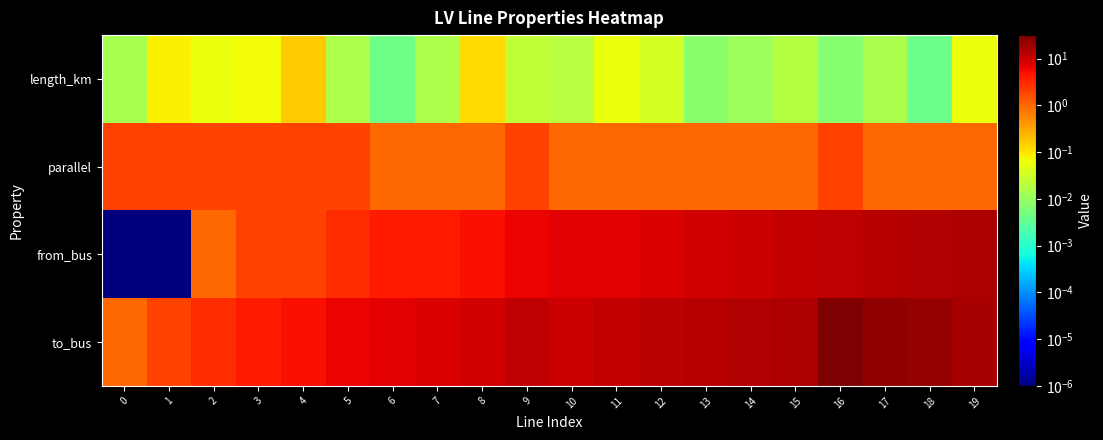

At 7, list the series in order from smallest to largest.

length_km, parallel, from_bus, to_bus